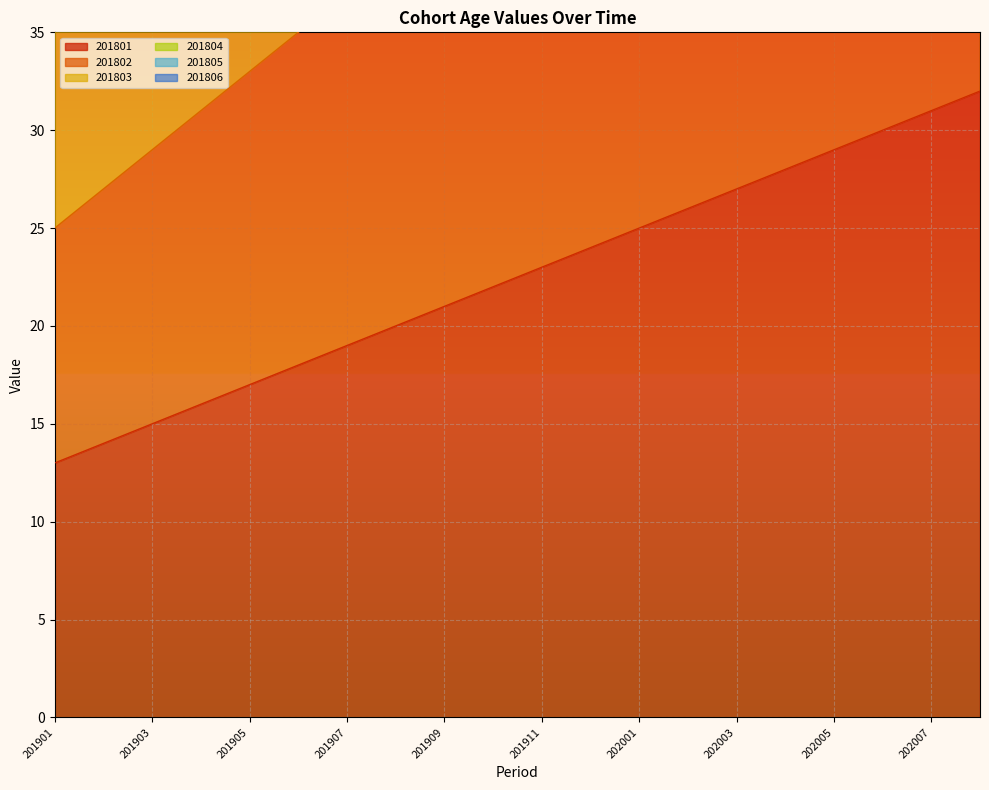

What is the minimum value shown in the chart?

13